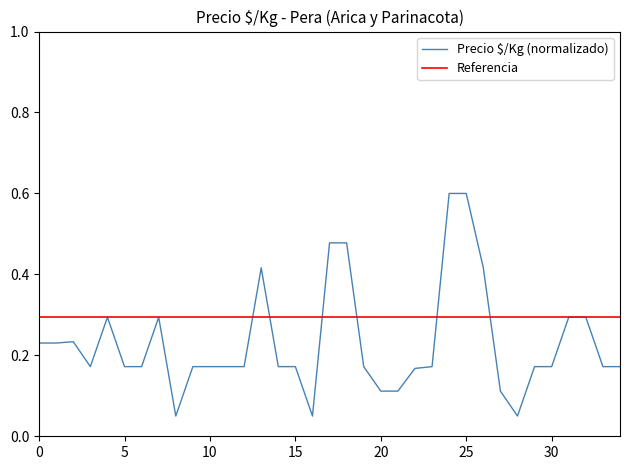

List the series in order of their overall mean, lowest first.

Precio $/Kg (normalizado), Referencia